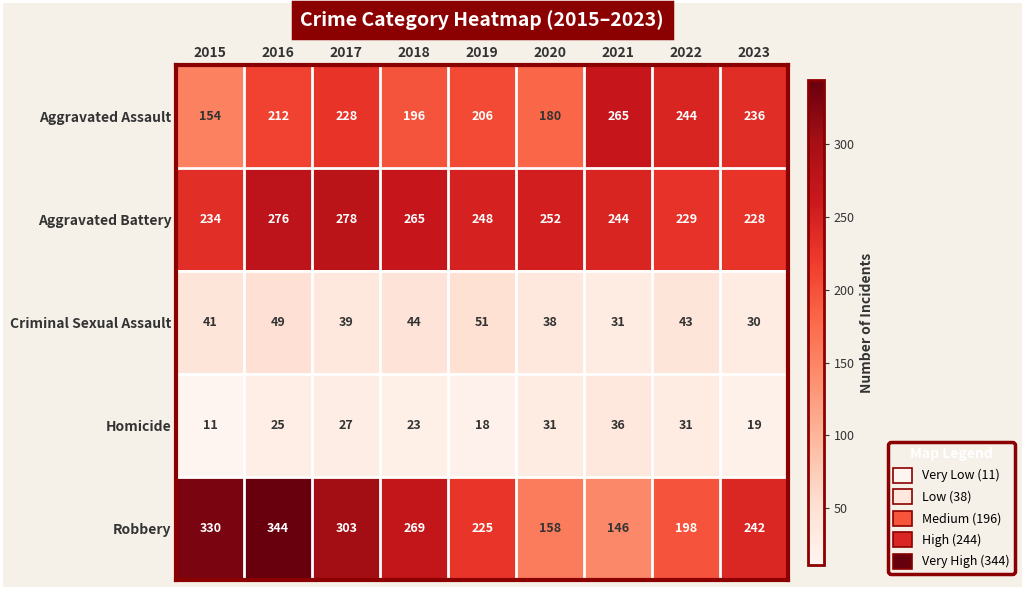

What is the lowest value of the Aggravated Assault series?

154